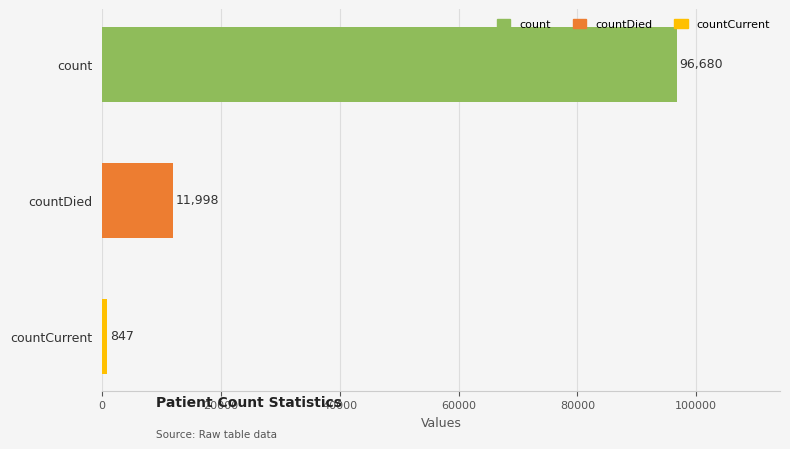

Which has a higher value, countDied or count?

count